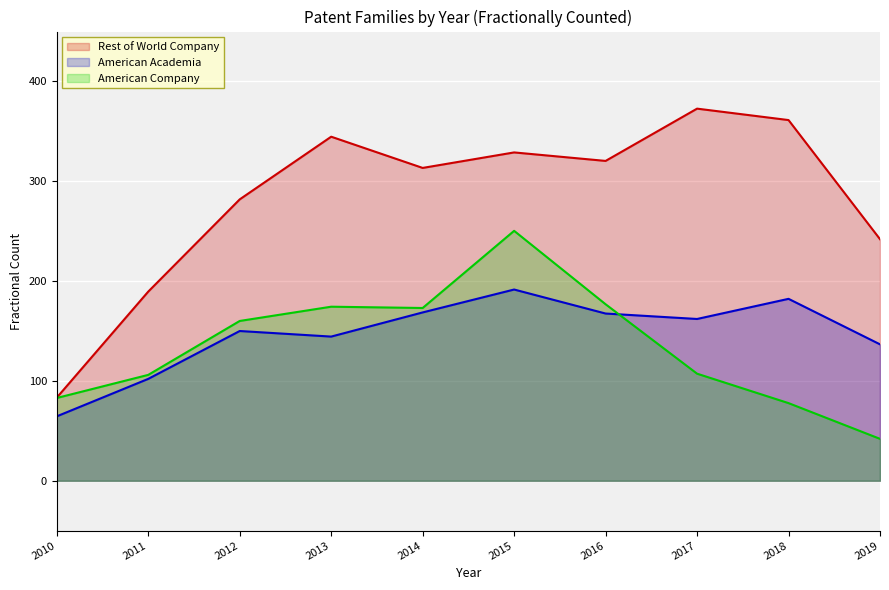

The value of American Company at 2011 is 63.3. True or false?

False